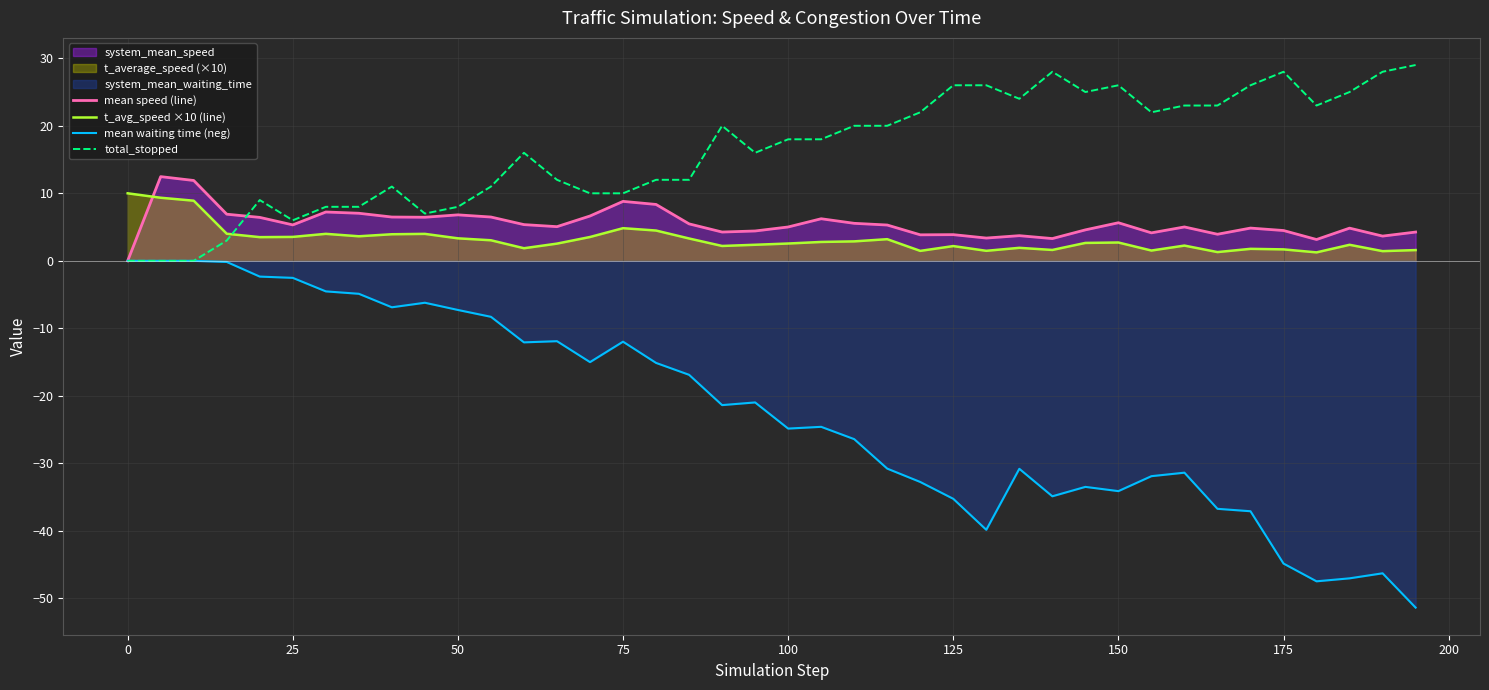

Which series has the widest spread of values?

mean waiting time (neg)